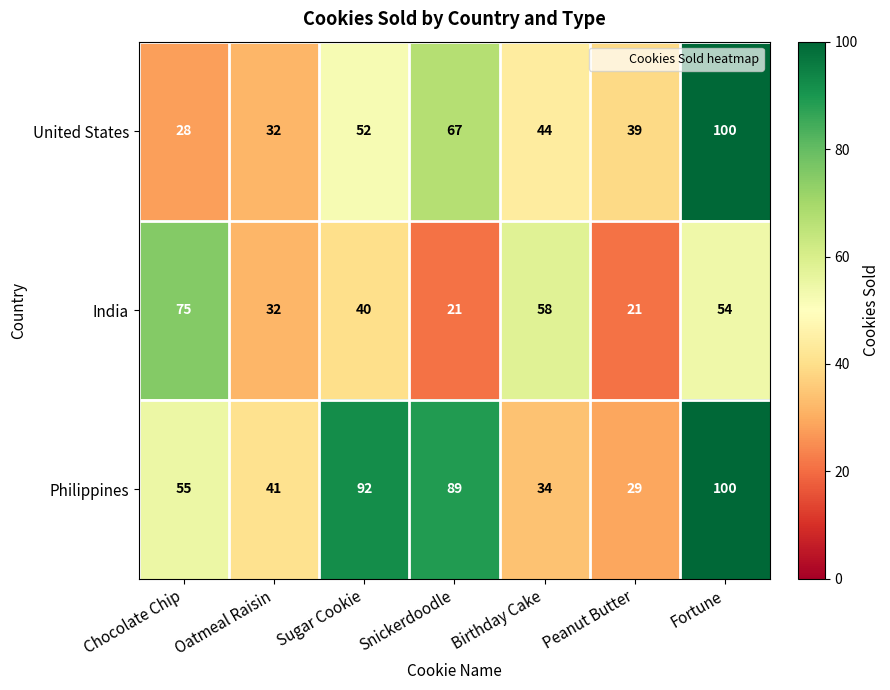

Rank the series by their average value, from lowest to highest.

India, United States, Philippines